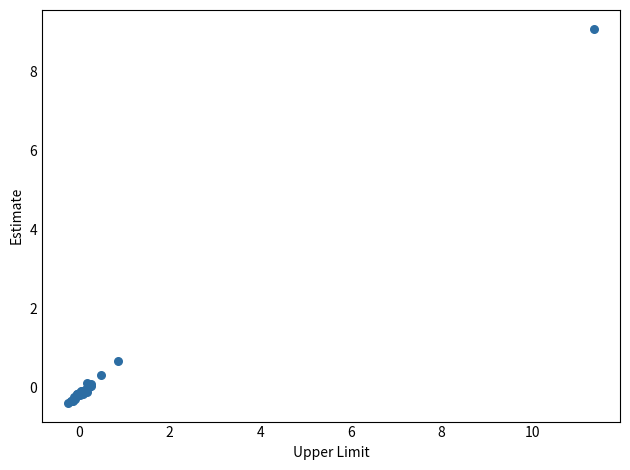

What Y value in the scatter plot is closest to 4?

0.7